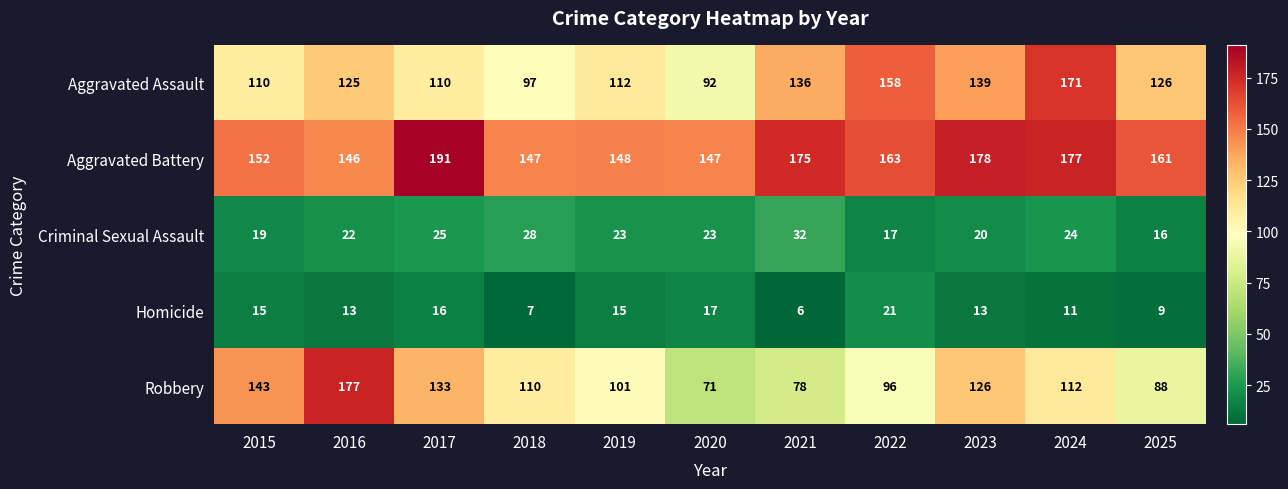

At which category does the chart reach its peak across all series?

2017